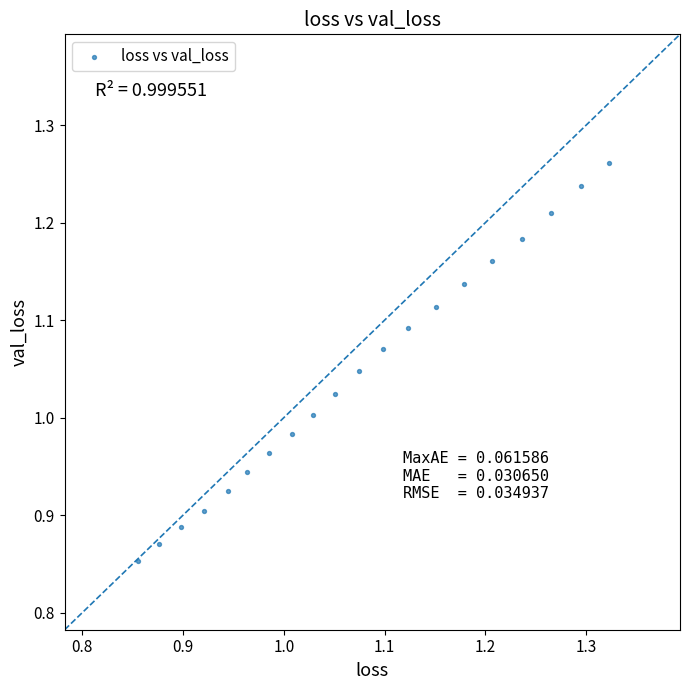

What is the range of Y values (max minus min)?

0.4